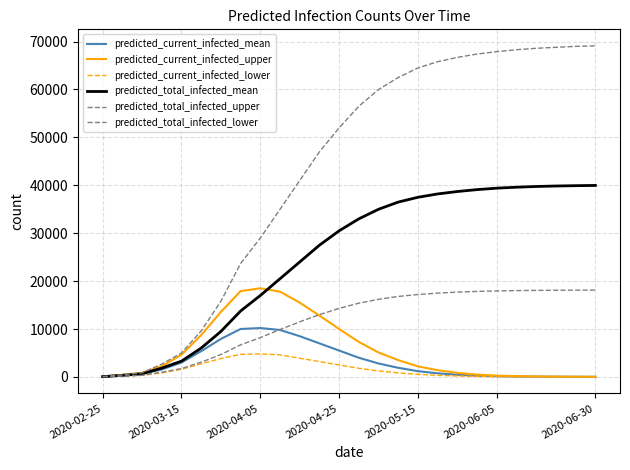

What is the maximum value shown in the chart?

69100